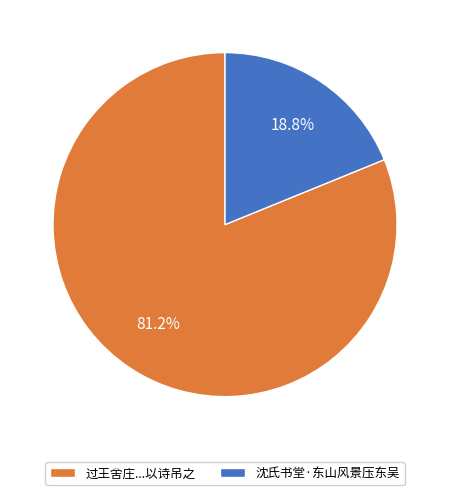

To the nearest percent, what is the difference between the largest and smallest slice percentages?

62%